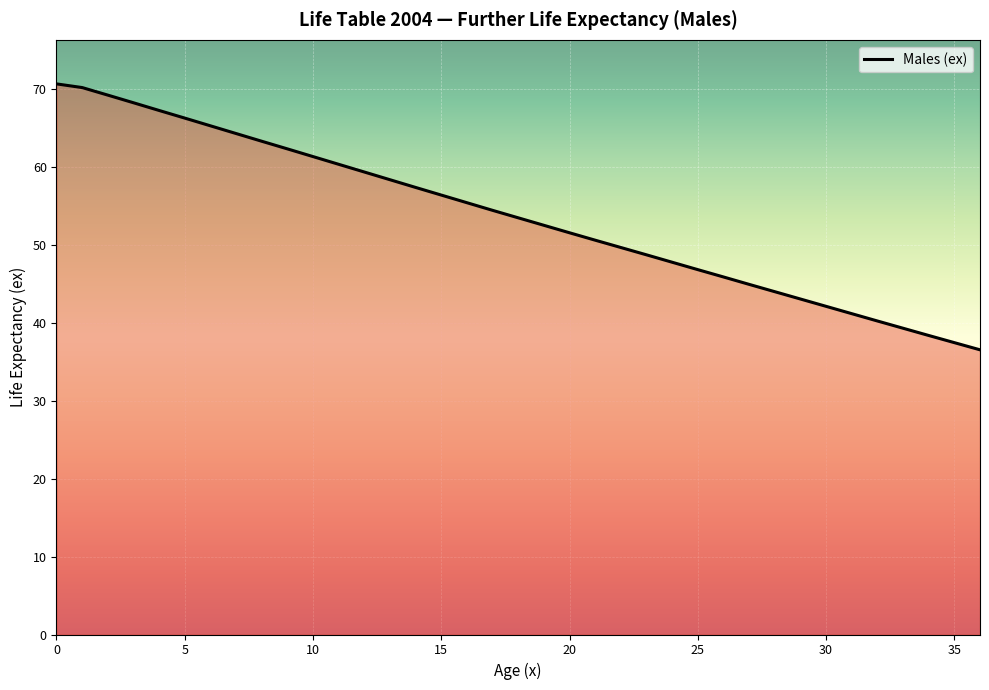

What is the difference between the maximum and minimum values?

34.1